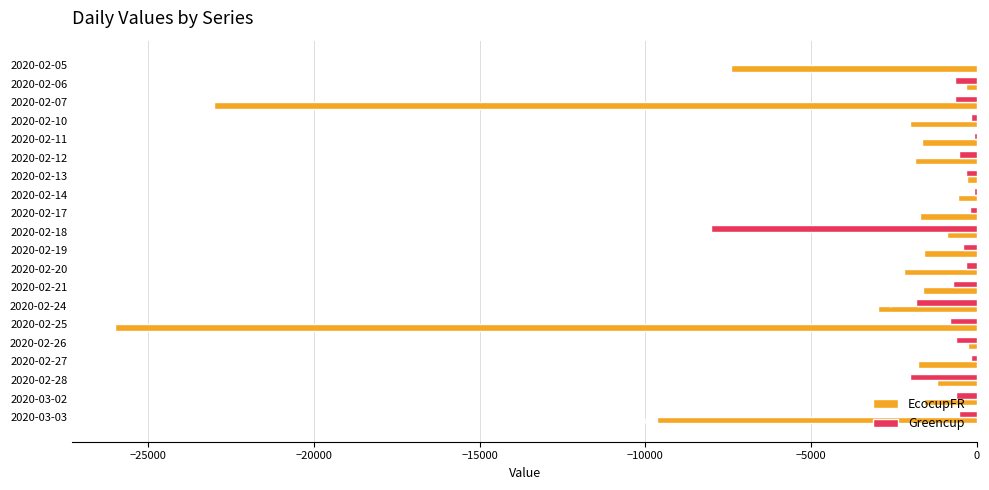

At which category is the sum across all series the highest?

2020-02-13